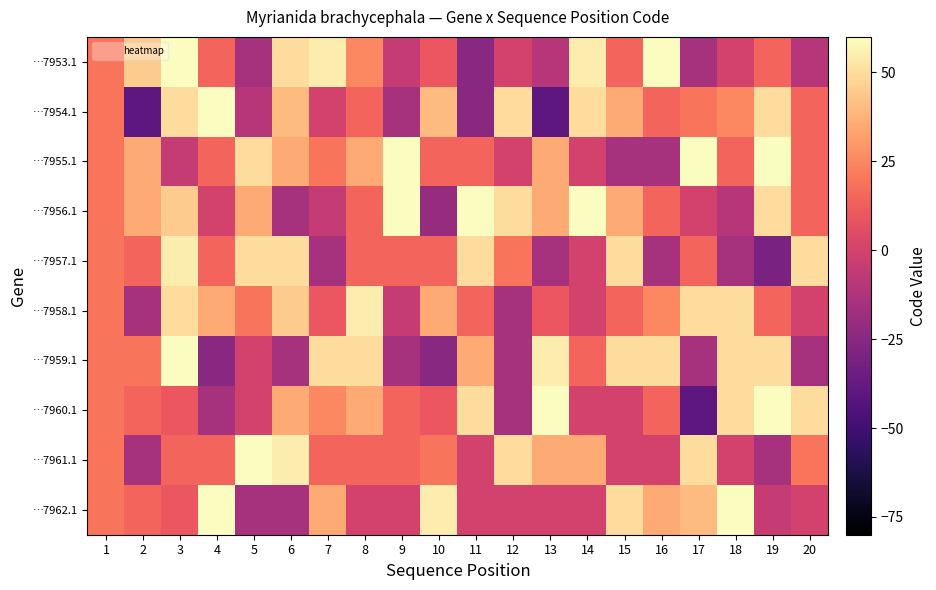

At 20, list the series in order from smallest to largest.

…7959.1, …7953.1, …7958.1, …7962.1, …7954.1, …7955.1, …7956.1, …7961.1, …7957.1, …7960.1